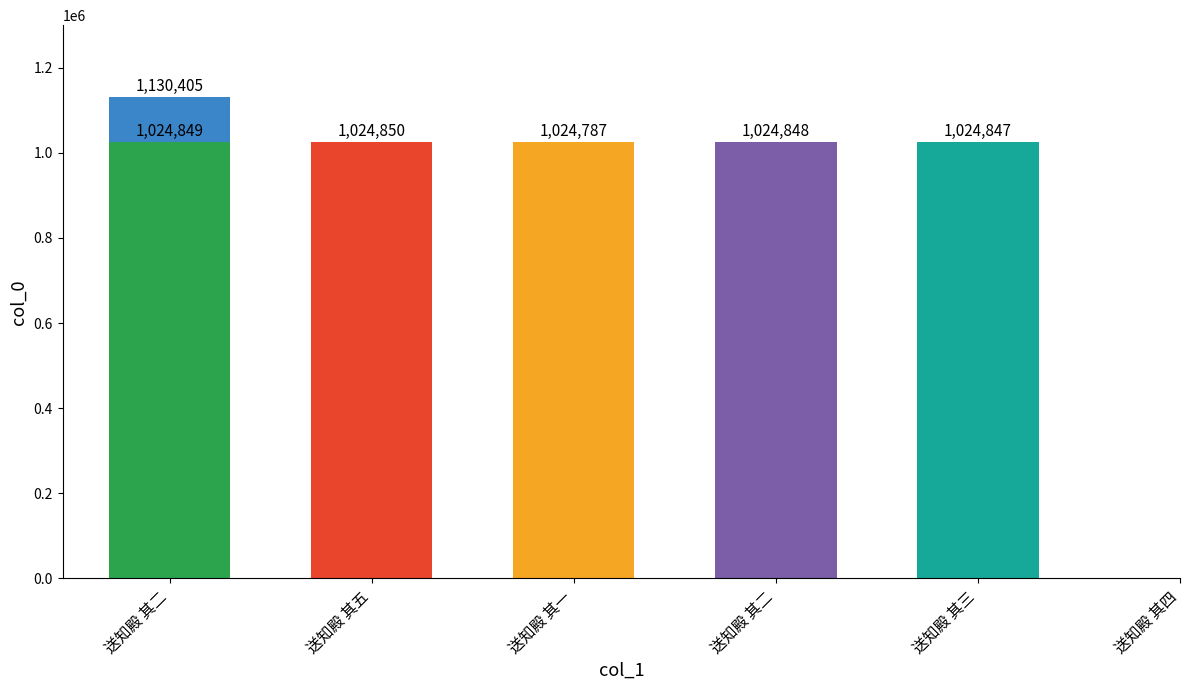

What is the label of the 1st bar from the left?

送知殿 其二